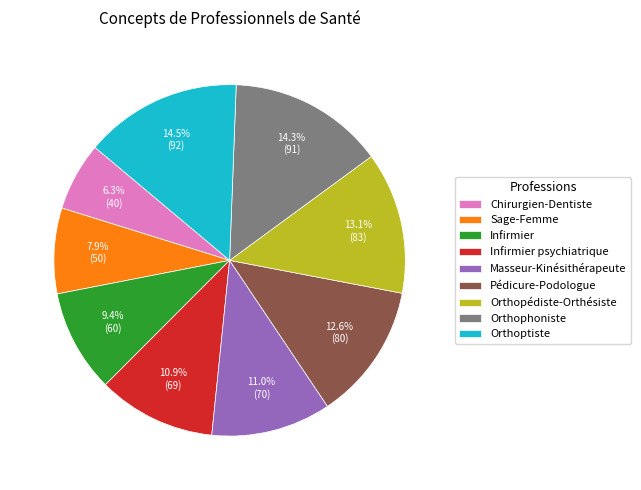

The Masseur-Kinésithérapeute slice represents 11% of the pie. True or false?

True